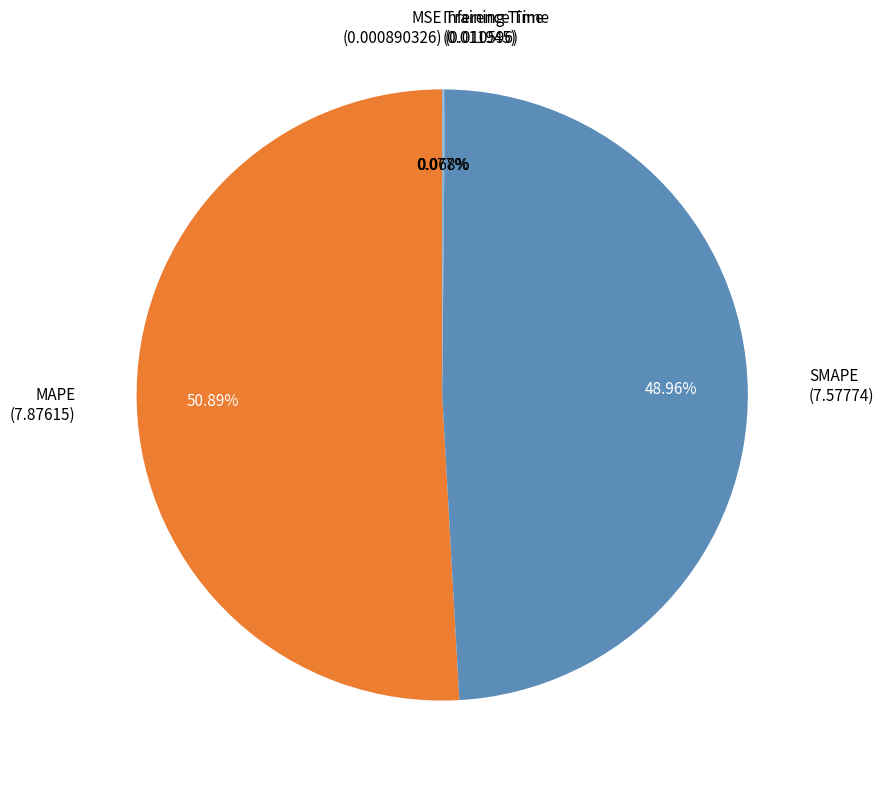

Count the number of slices in the pie.

5